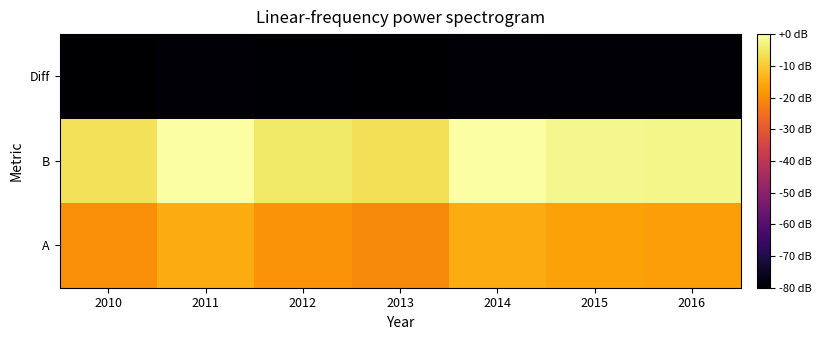

At which category does the chart reach its peak across all series?

2011